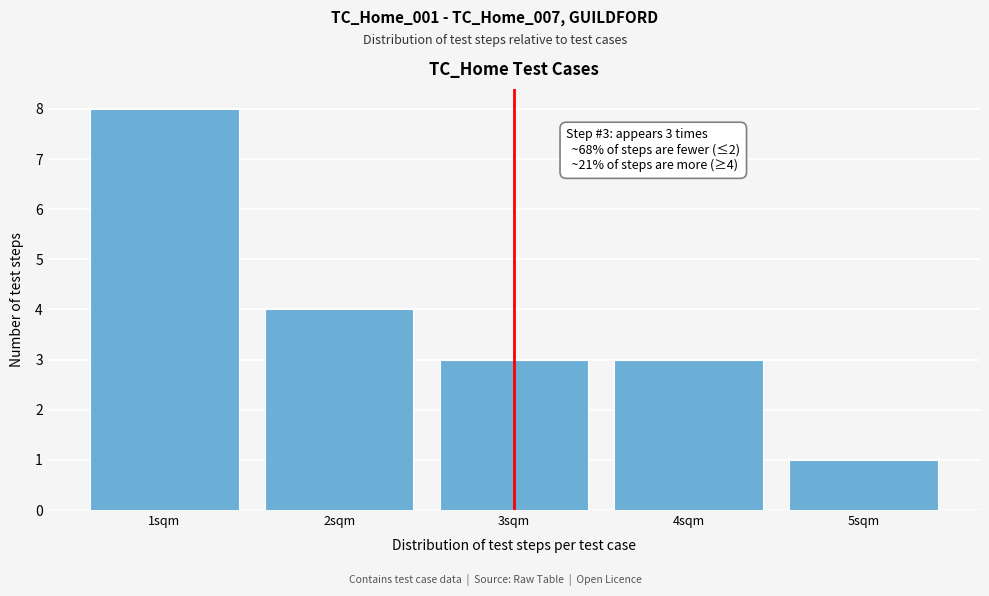

Which range on the x-axis has the tallest bar?

0.5 to 1.5